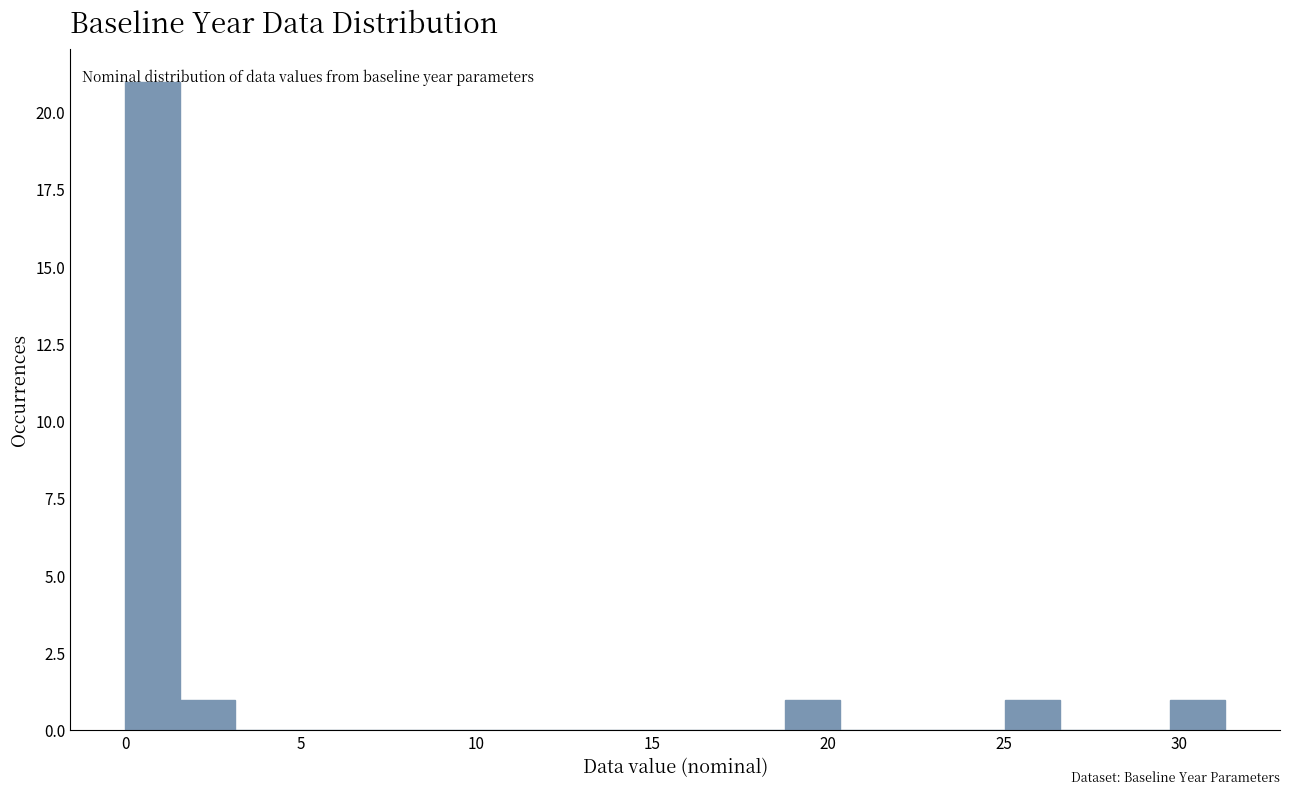

Around what value on the x-axis is the tallest bar? Give the approximate position of its centre, as read against the axis.

1.0